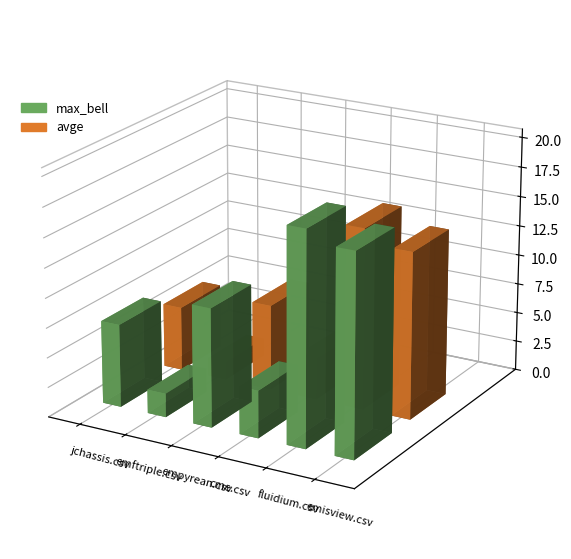

Rank the series by their average value, from highest to lowest.

max_bell, avge